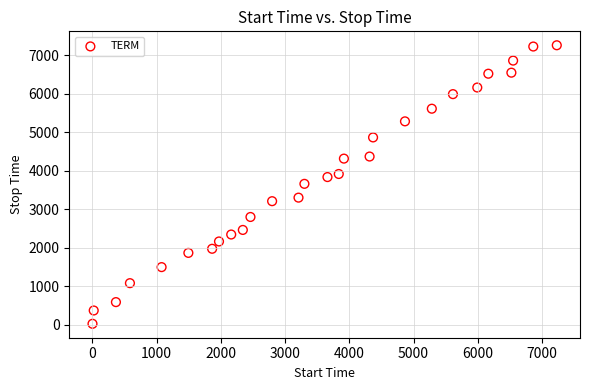

What is the range of Y values (max minus min)?

7244